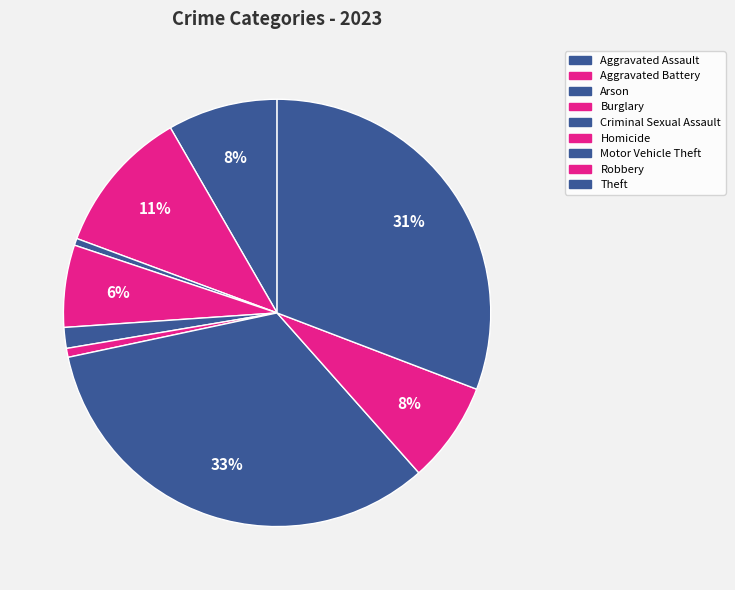

How much of the chart is everything except Aggravated Assault?

91.7%